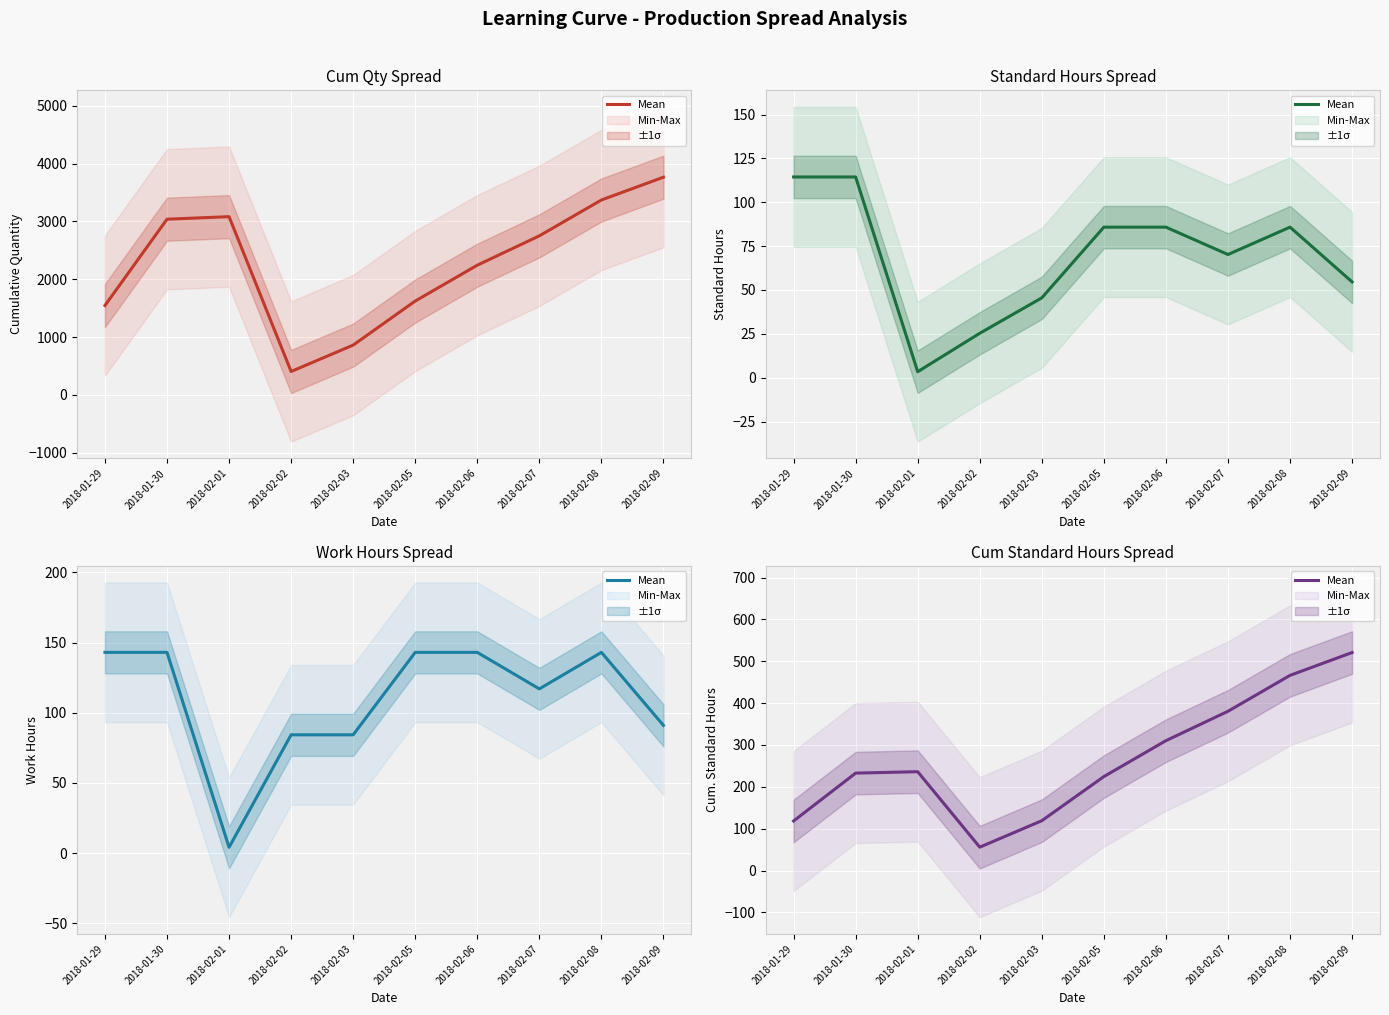

What value does the data have at 2018-02-08?

466.2